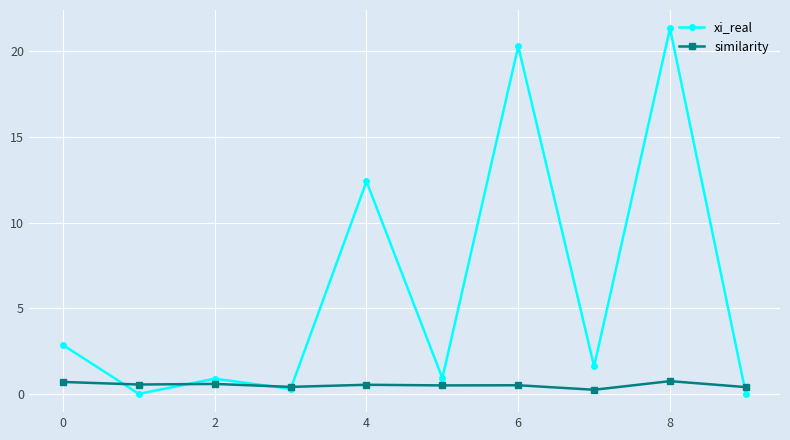

Which series has the largest range (max minus min)?

xi_real